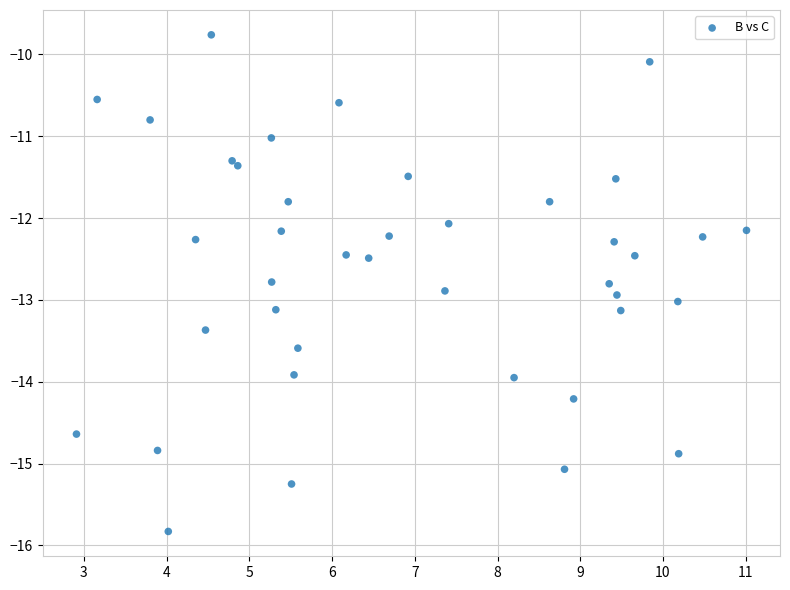

What Y value in the scatter plot is closest to -12?

-12.1